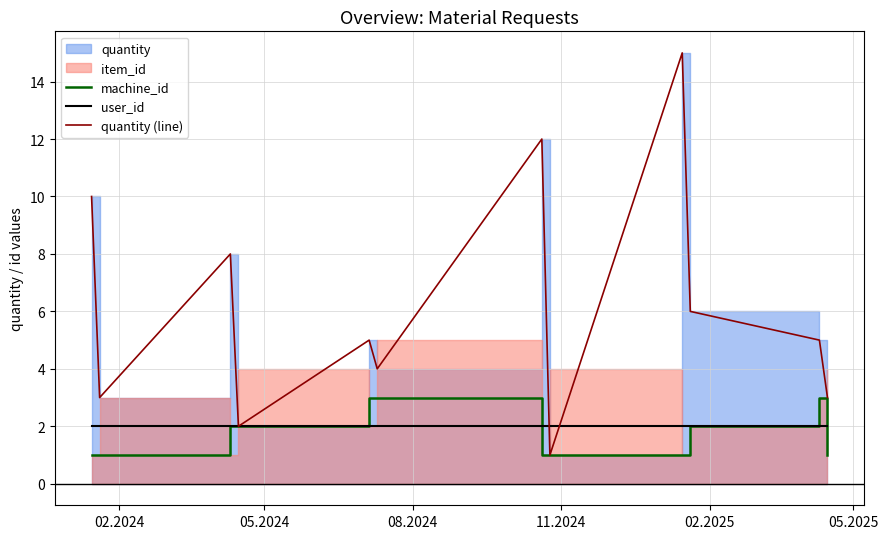

After their last crossing, which series has the higher values: user_id or quantity (line)?

quantity (line)